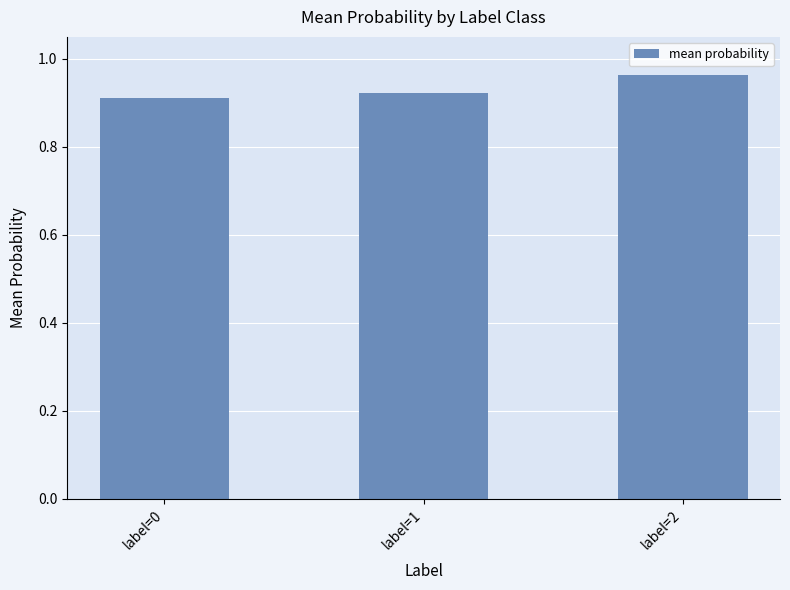

Are the bars horizontal?

No